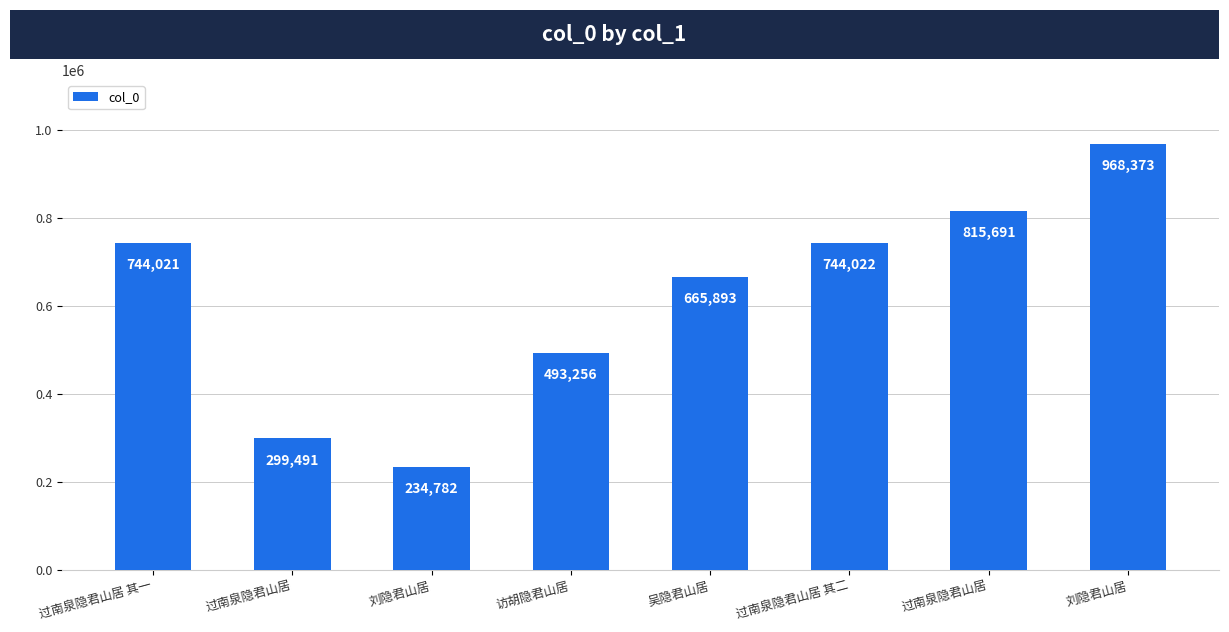

List the labels in order of value, smallest first.

刘隐君山居, 过南泉隐君山居, 访胡隐君山居, 吴隐君山居, 过南泉隐君山居 其一, 过南泉隐君山居 其二, 过南泉隐君山居, 刘隐君山居